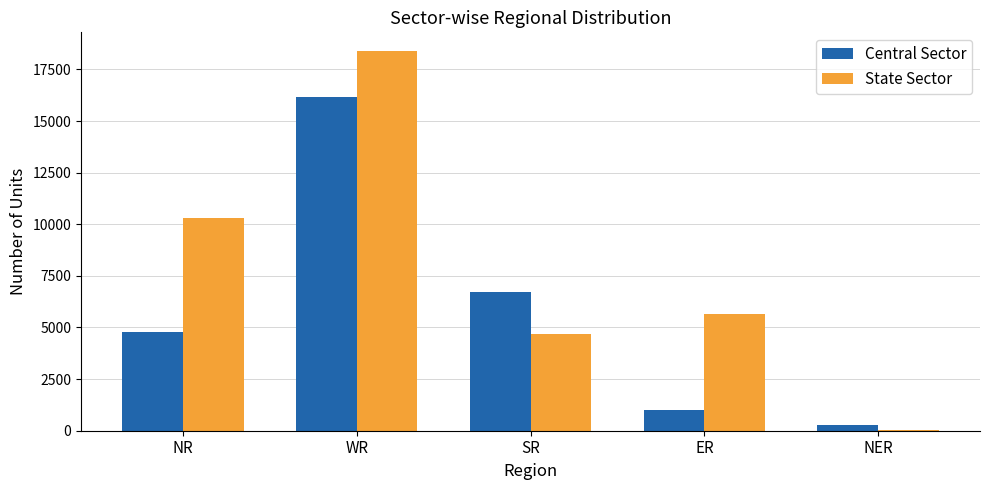

What is the sum of all Central Sector values?

28913